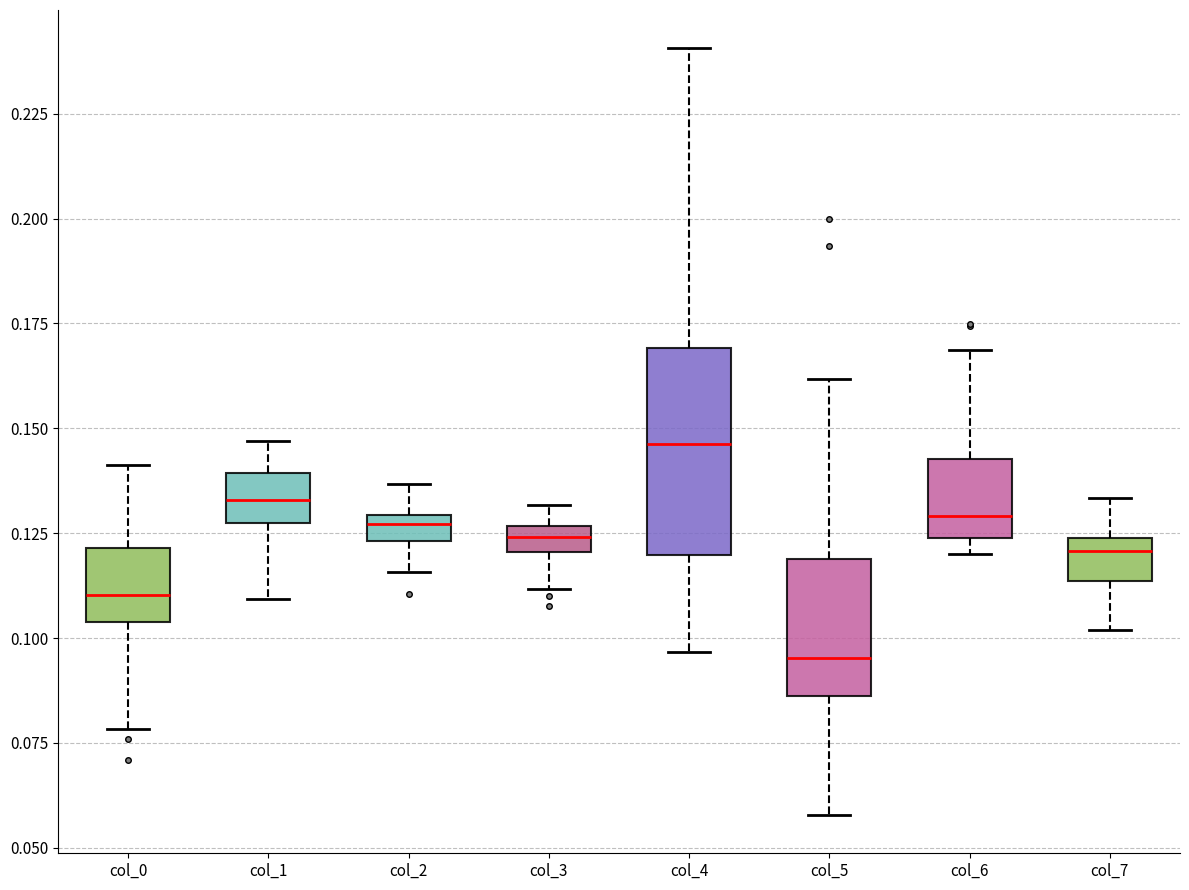

Which box has the highest median line?

col_4